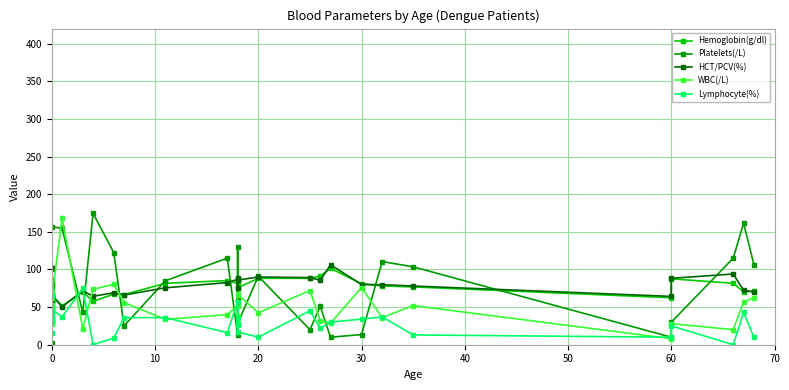

In Hemoglobin(g/dl), how many points are lower than both neighbors (excluding endpoints)?

7